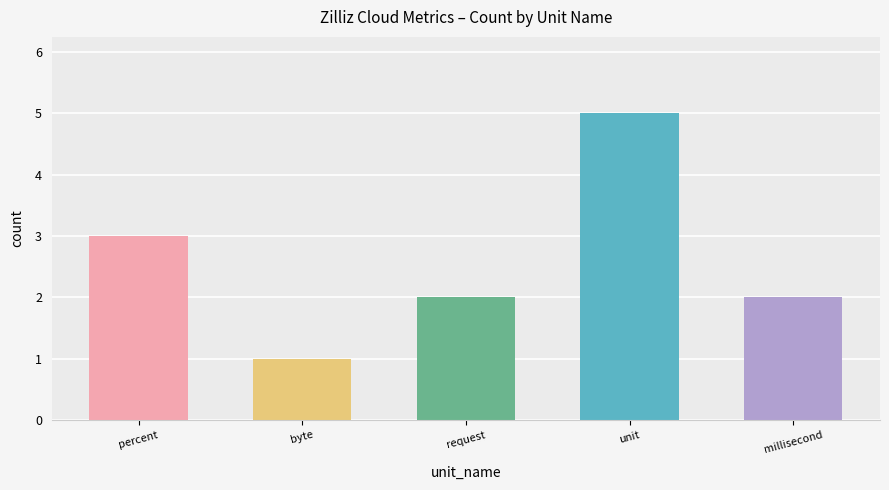

What is the label of the 5th bar from the left?

millisecond